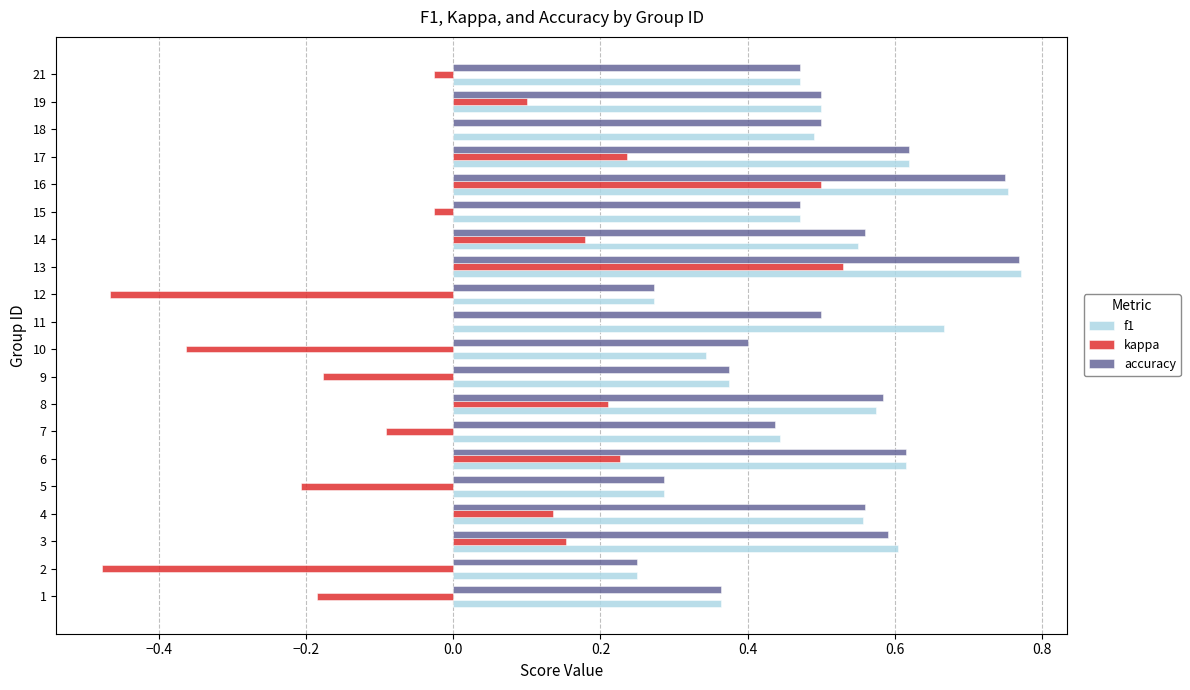

What is the sum of the accuracy values at 4 and 9?

0.9